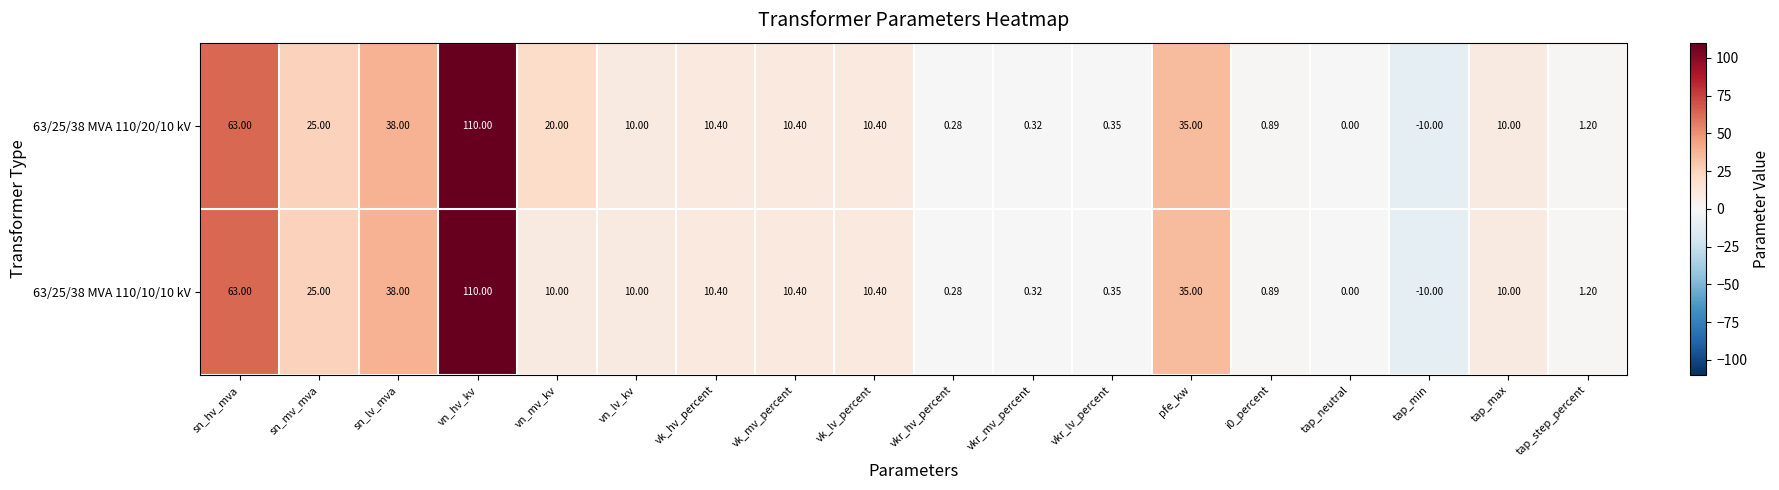

What is the total value across all series at vn_hv_kv?

220.0